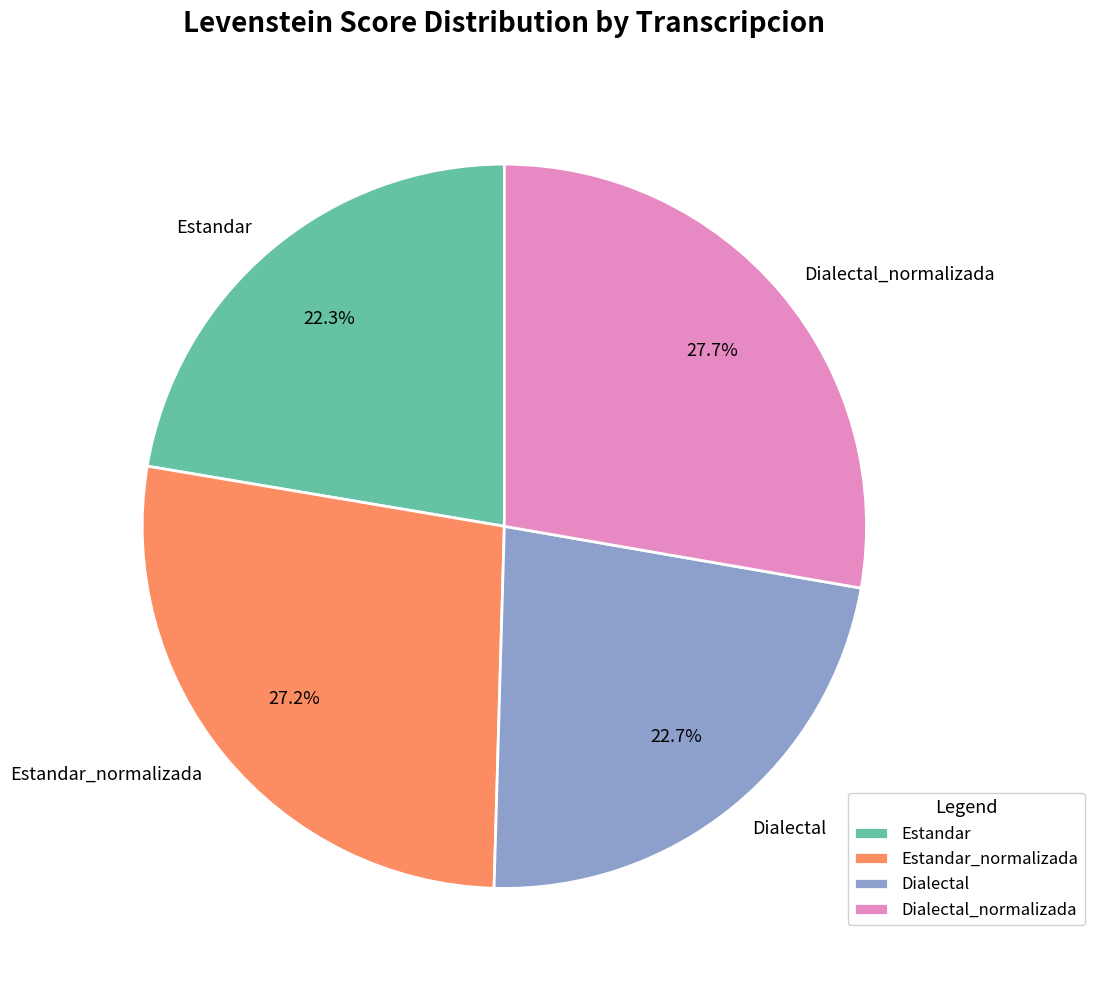

Combined, do Dialectal and Estandar account for over 50%?

No